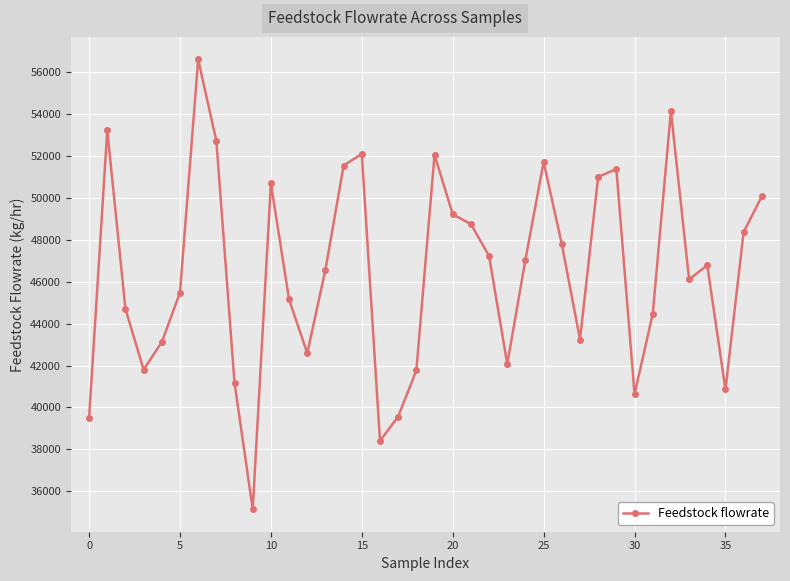

How many points are higher than both their immediate neighbors (excluding endpoints)?

9